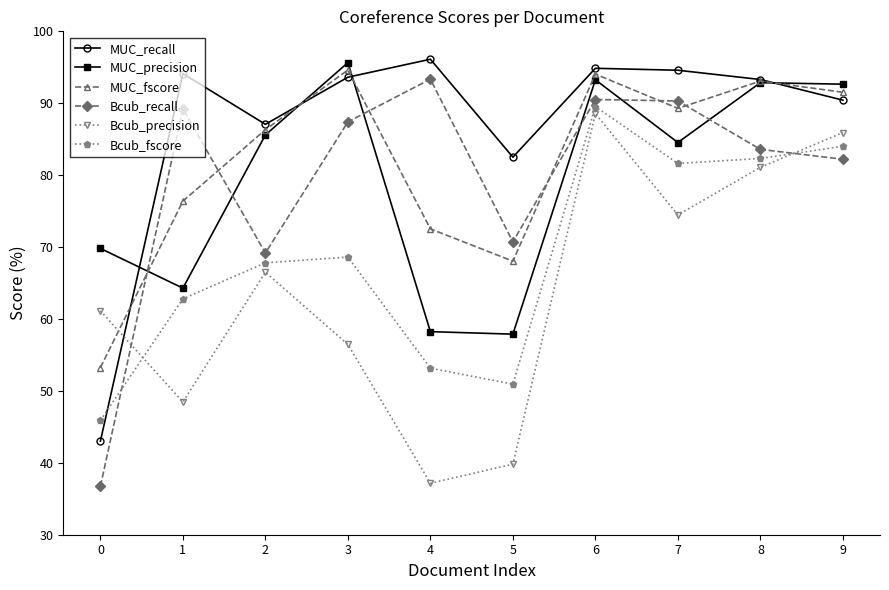

What is the minimum value shown in the chart?

36.7